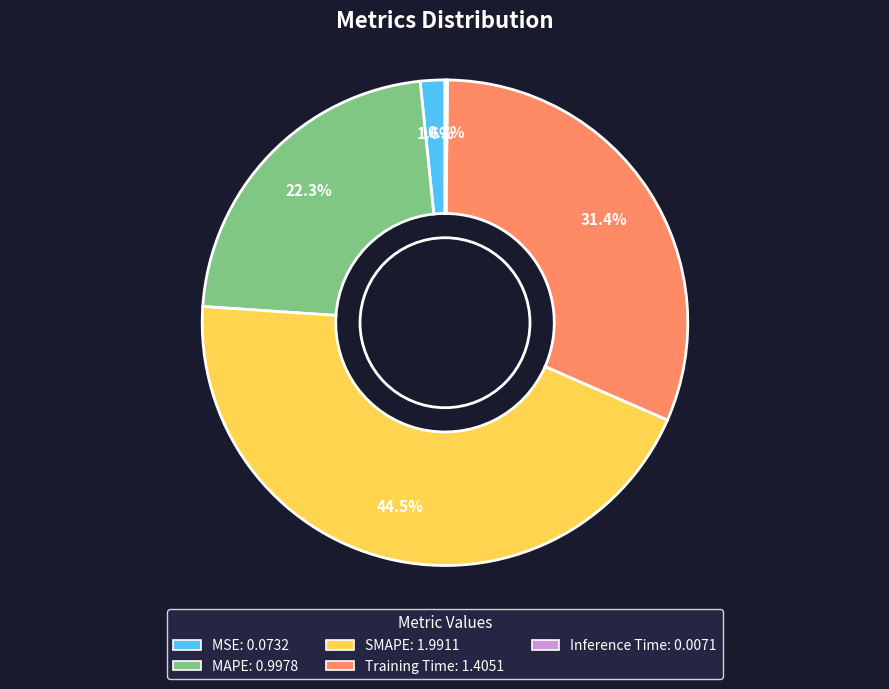

Combined, do MSE and MAPE account for over 50%?

No